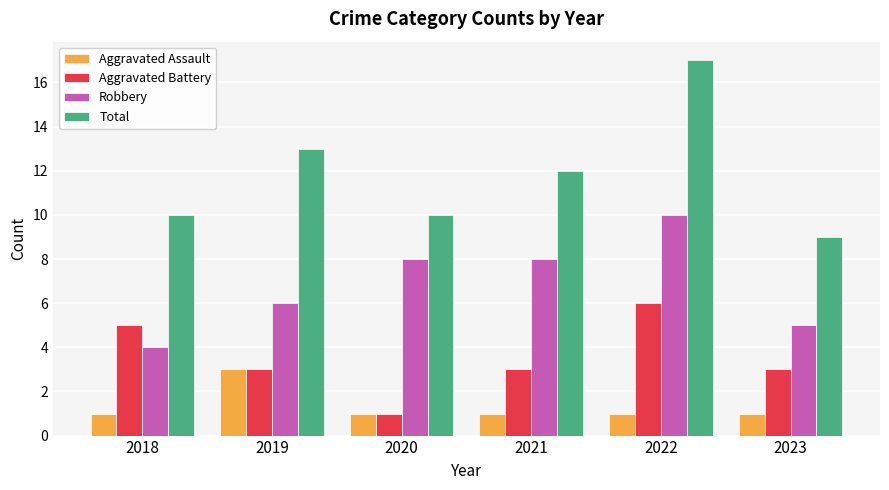

Reading left to right, list all the values displayed in this chart.

Aggravated Assault: 1	3	1	1	1	1
Aggravated Battery: 5	3	1	3	6	3
Robbery: 4	6	8	8	10	5
Total: 10	13	10	12	17	9